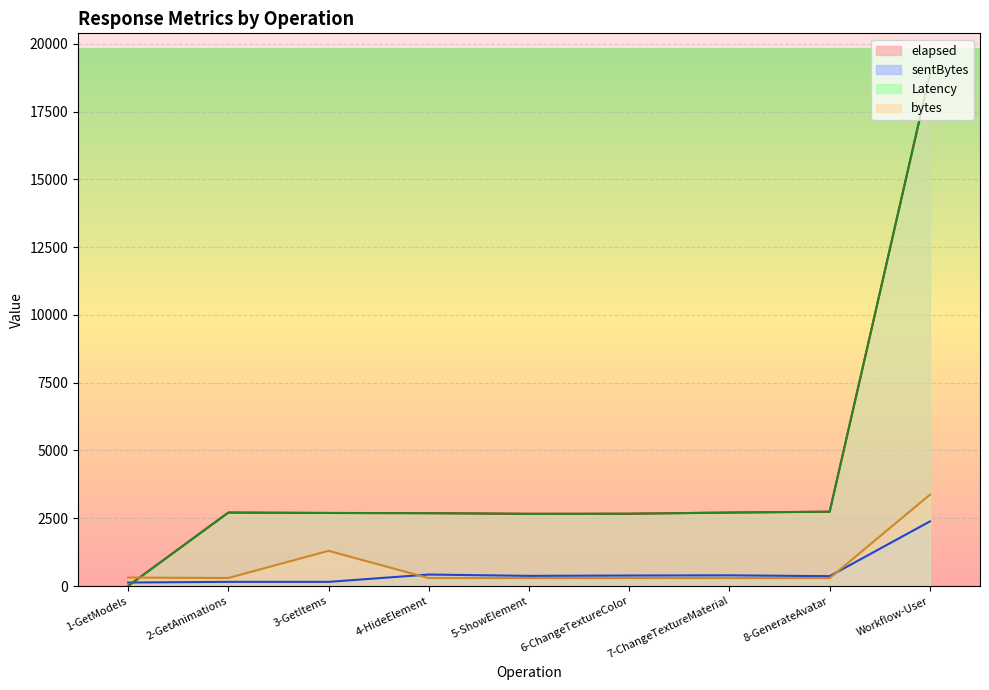

Between 7-ChangeTextureMaterial and 4-HideElement, which is larger?

7-ChangeTextureMaterial